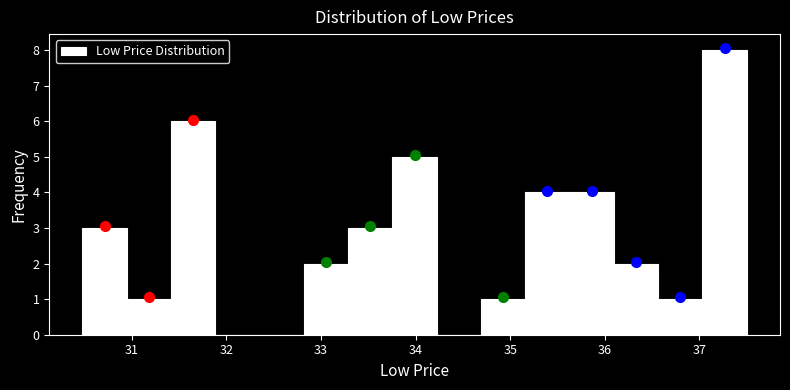

Reading left to right, list every bar in this chart as the range it spans on the x-axis followed by its height. Neither the bar edges nor the heights are printed on the chart, so give them approximately, as read against the axes.

30.5 to 30.9: 3
30.9 to 31.4: 1
31.4 to 31.9: 6
31.9 to 32.4: 0
32.4 to 32.8: 0
32.8 to 33.3: 2
33.3 to 33.8: 3
33.8 to 34.2: 5
34.2 to 34.7: 0
34.7 to 35.2: 1
35.2 to 35.6: 4
35.6 to 36.1: 4
36.1 to 36.6: 2
36.6 to 37.0: 1
37.0 to 37.5: 8